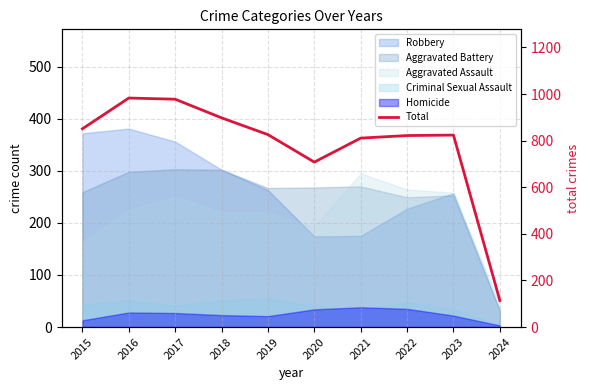

Reading right to left, what are all the values shown in this chart?

2024=114	2023=824	2022=822	2021=811	2020=708	2019=826	2018=898	2017=978	2016=983	2015=851